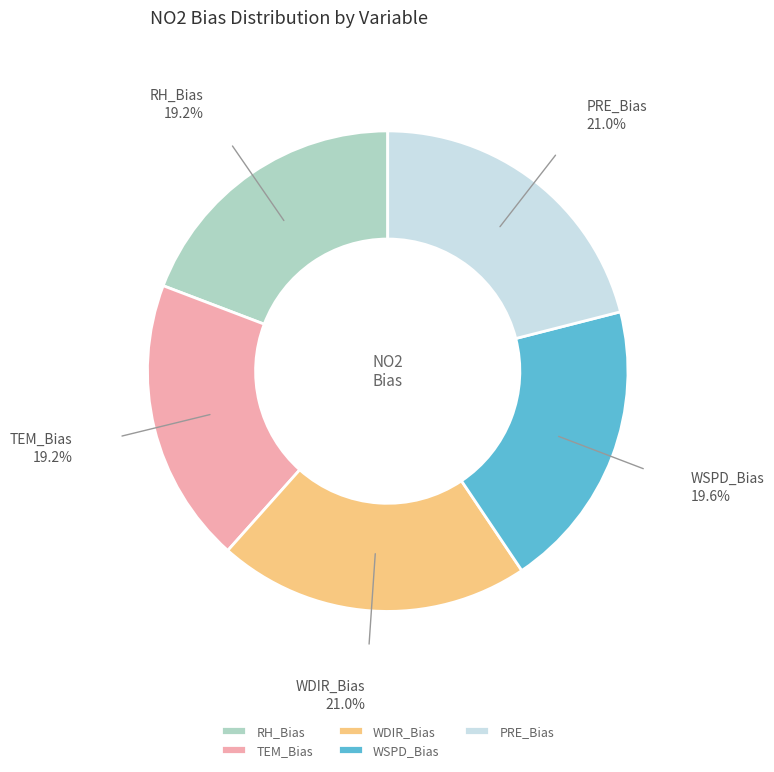

Is there a majority slice in this chart?

No